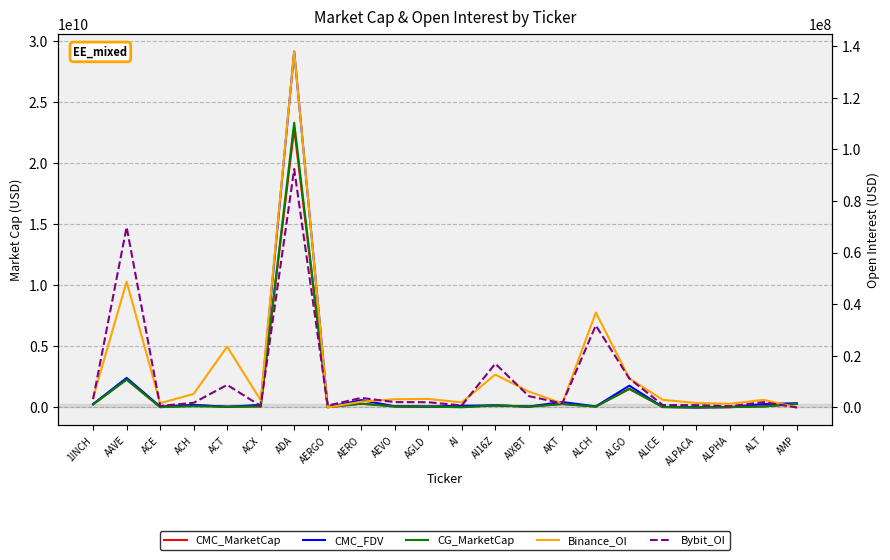

Which series has the largest total across all categories?

CMC_FDV